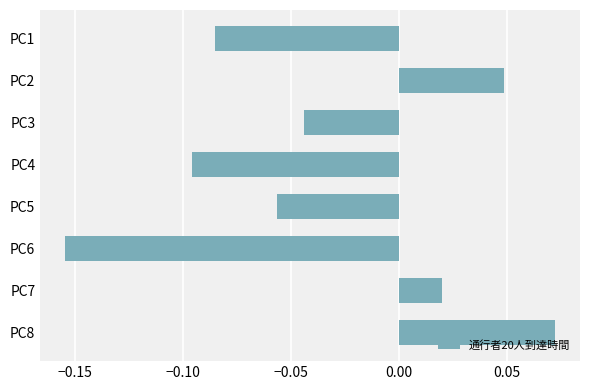

Which has a higher value, PC1 or PC2?

PC2